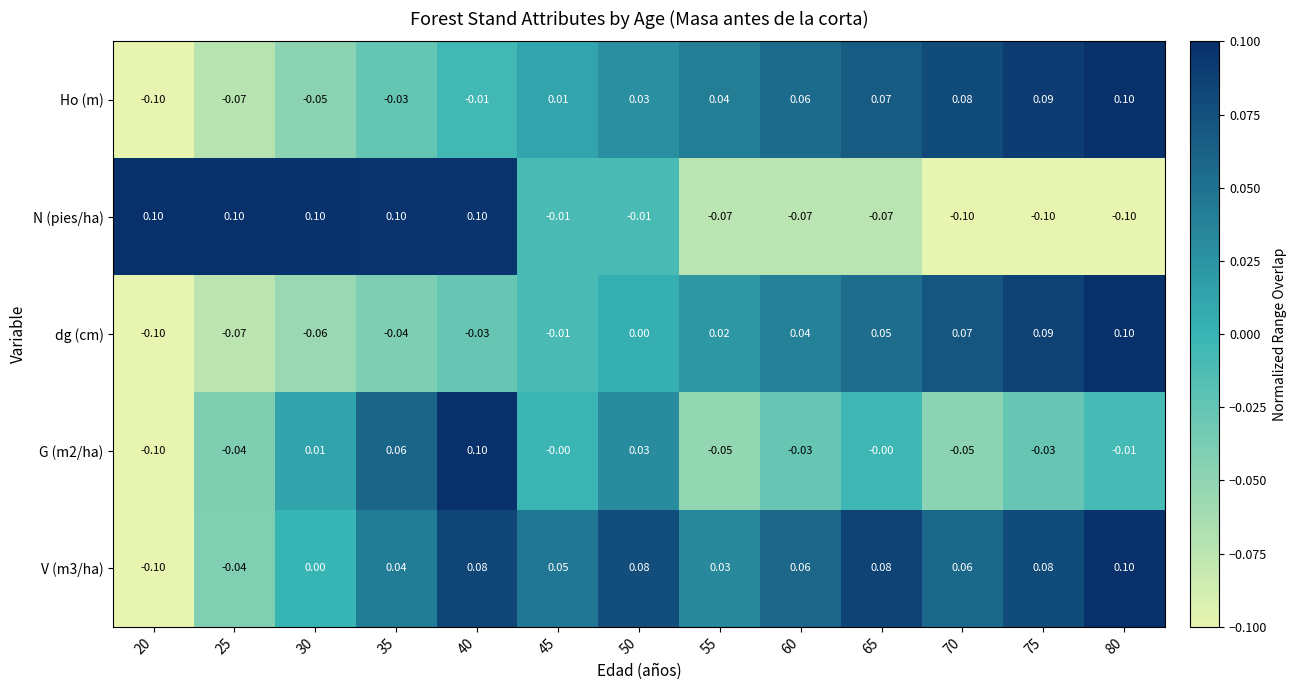

Which series has the largest total across all categories?

V (m3/ha)